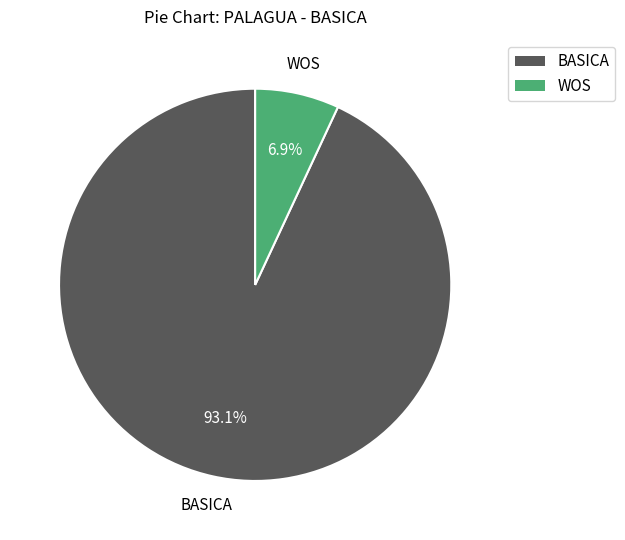

Combined, do WOS and BASICA account for over 50%?

Yes